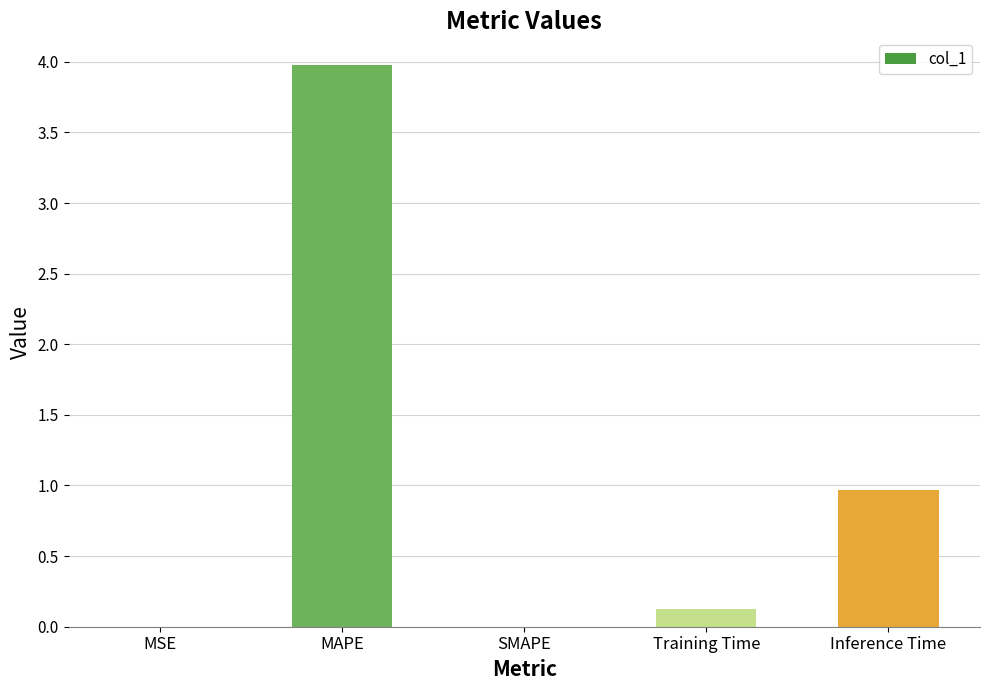

Count the number of data series in this chart.

1